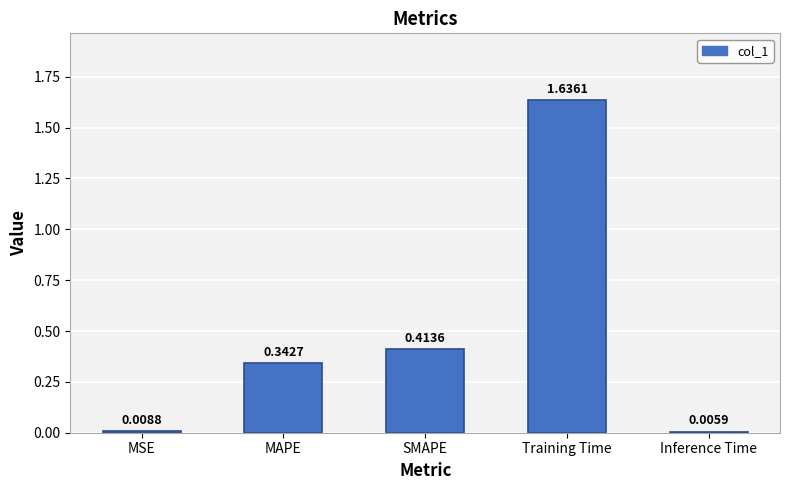

List the labels in order of value, smallest first.

Inference Time, MSE, MAPE, SMAPE, Training Time